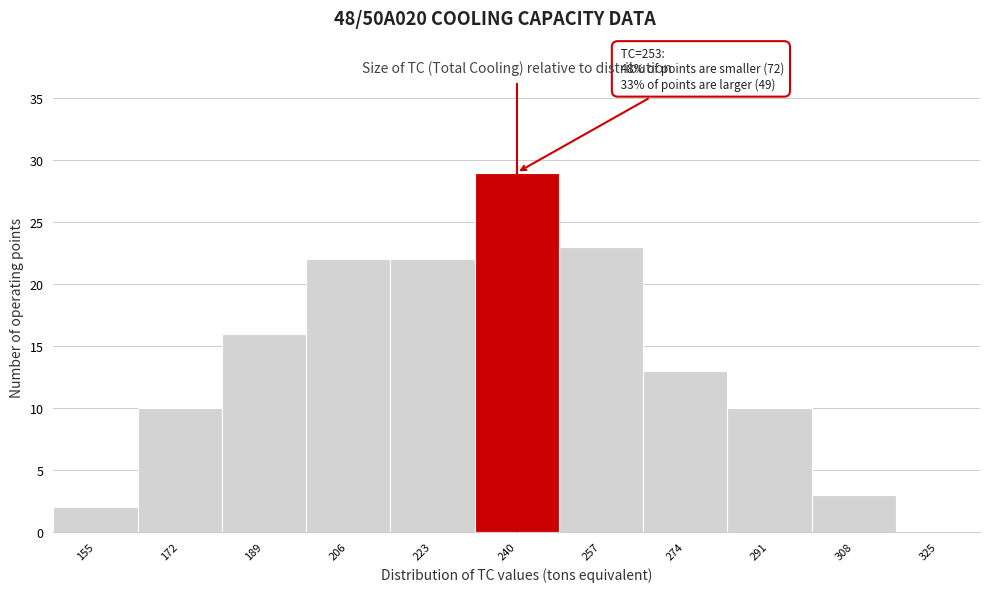

Reading right to left, what are all the values shown in this chart?

325=0	308=3	291=10	274=13	257=23	240=29	223=22	206=22	189=16	172=10	155=2